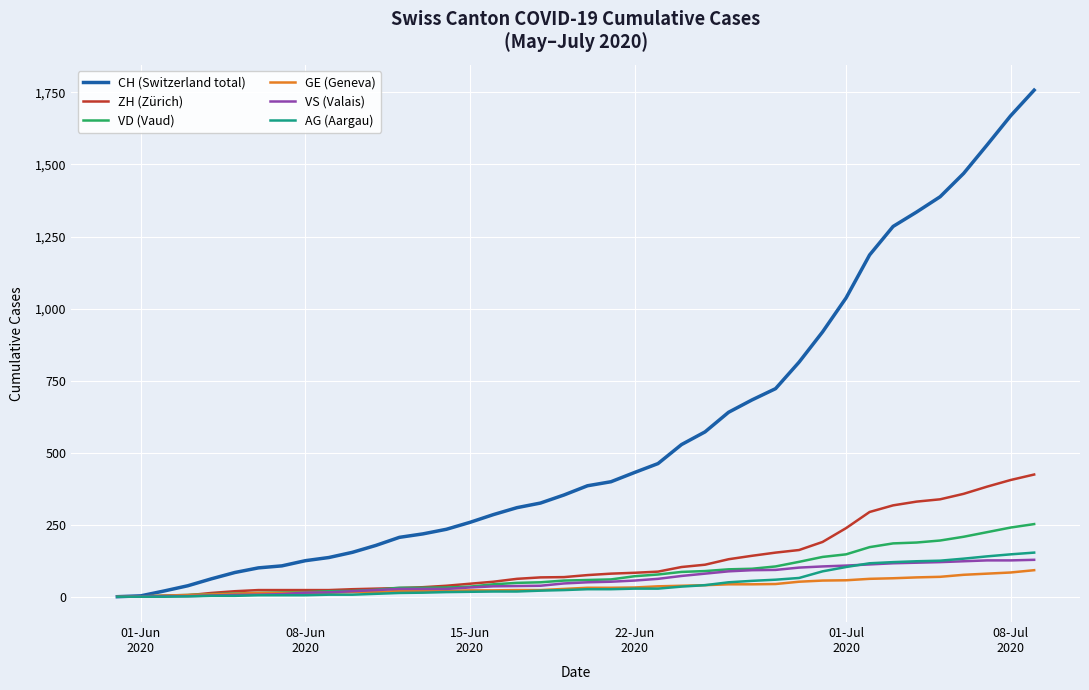

What is the average value of the CH (Switzerland total) series?

561